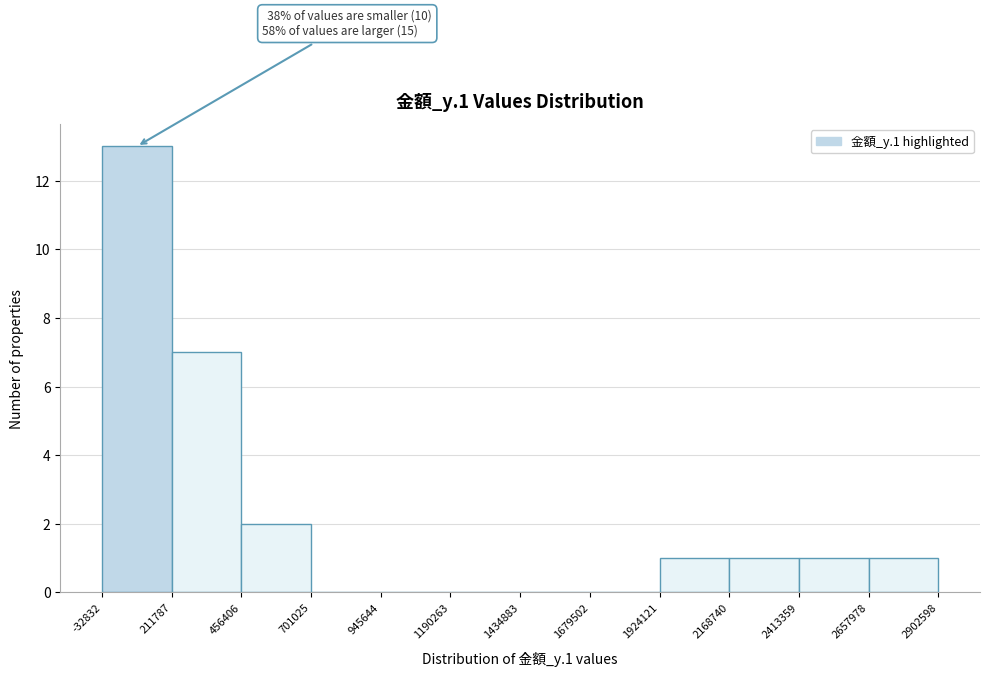

Over which range of the x-axis is the bar tallest?

-32832 to 211787